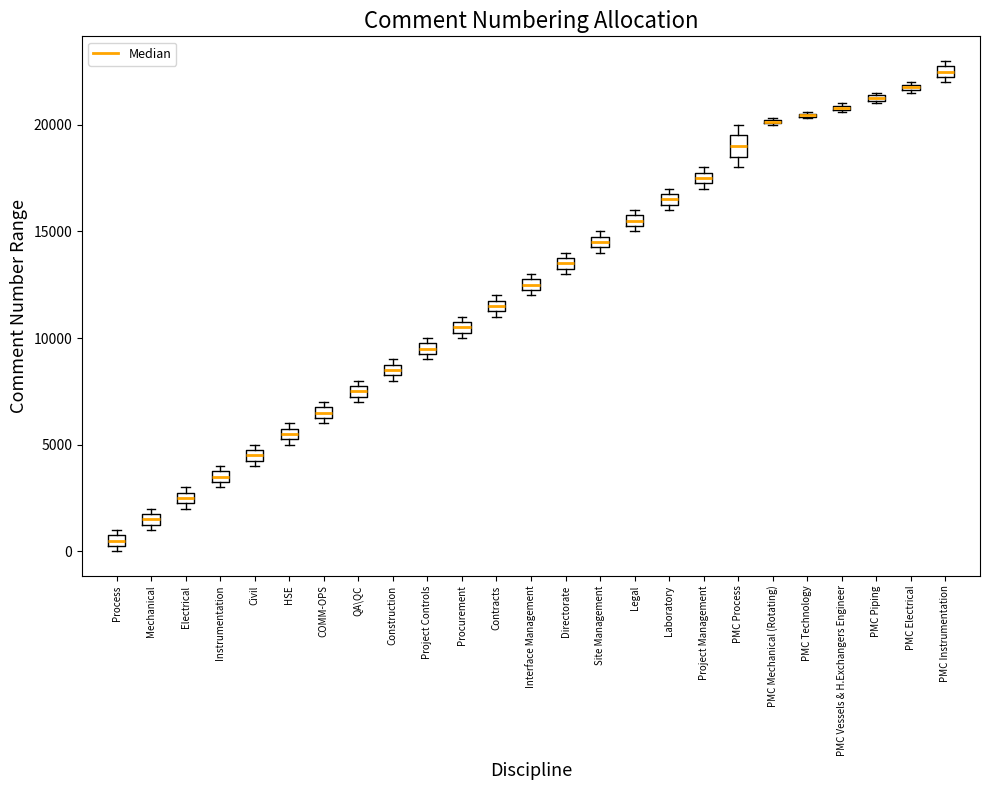

Where is the lower edge of the box for PMC Piping on the y-axis? The values are not printed on the chart, so give them approximately, as read against the axis.

21000